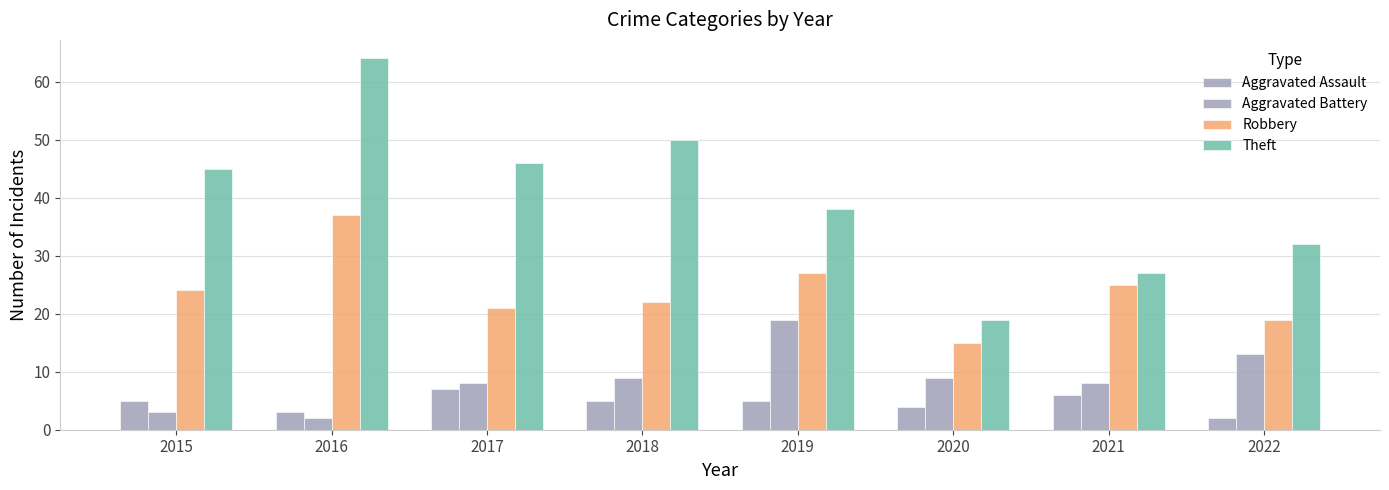

Reading right to left, list all the values displayed in this chart.

Aggravated Assault: 2	6	4	5	5	7	3	5
Aggravated Battery: 13	8	9	19	9	8	2	3
Robbery: 19	25	15	27	22	21	37	24
Theft: 32	27	19	38	50	46	64	45